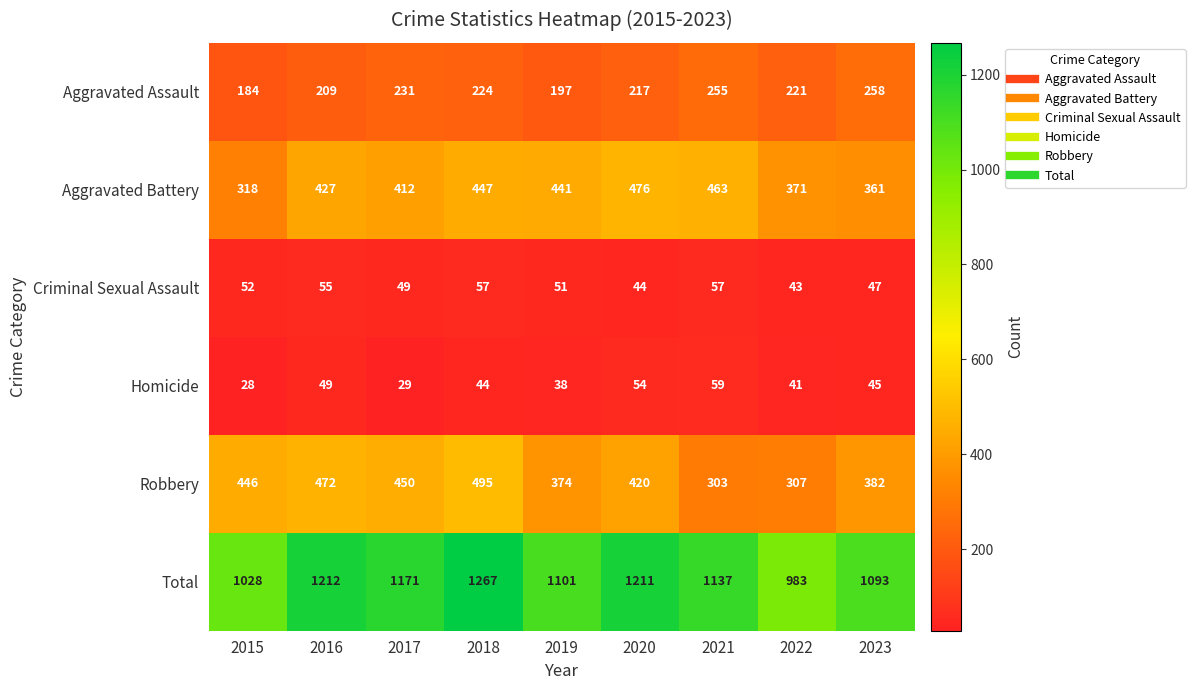

Which series has the largest range (max minus min)?

Total